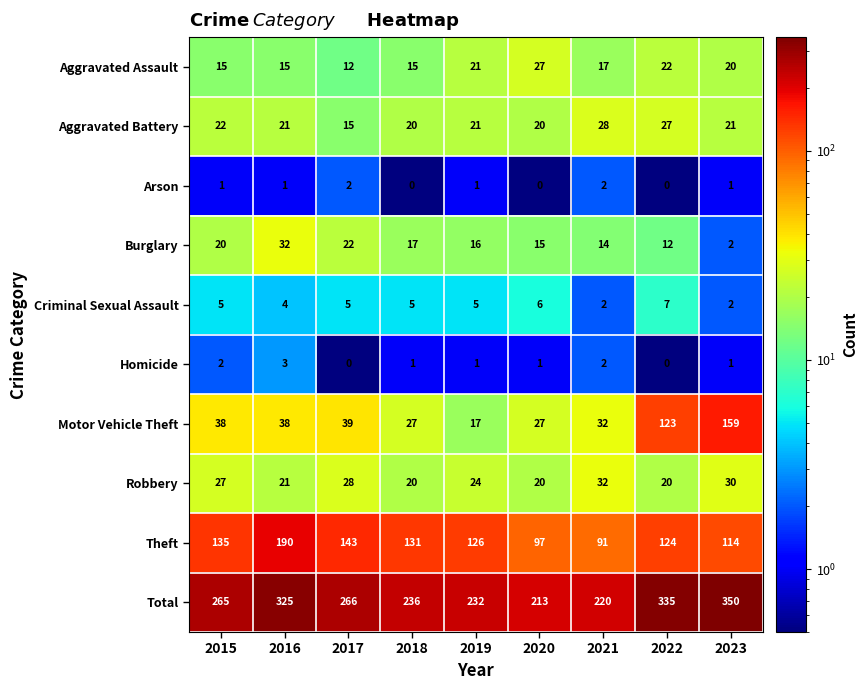

What is the greatest value displayed?

350